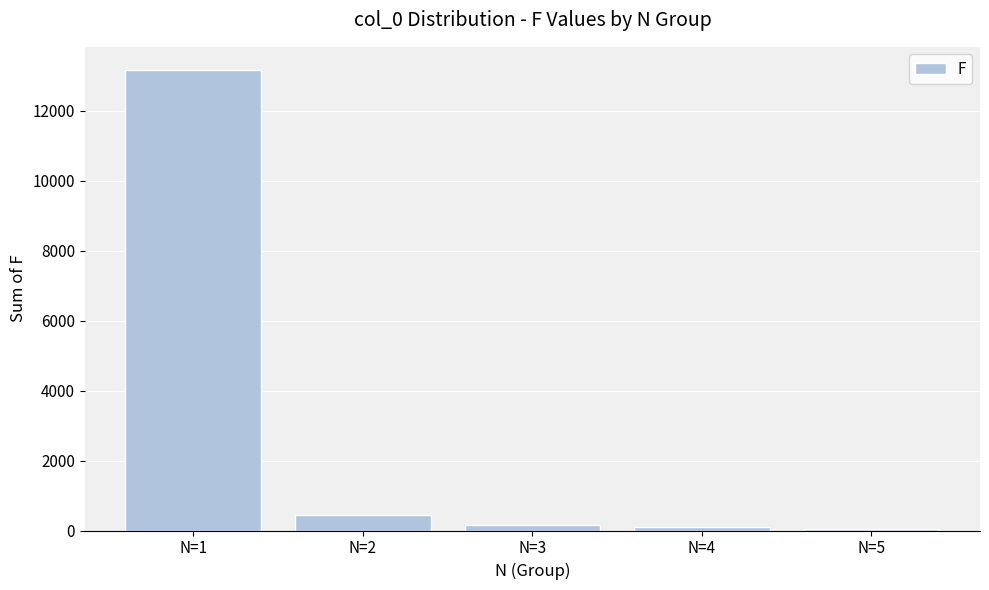

At which label is the value closest to 6602?

N=2